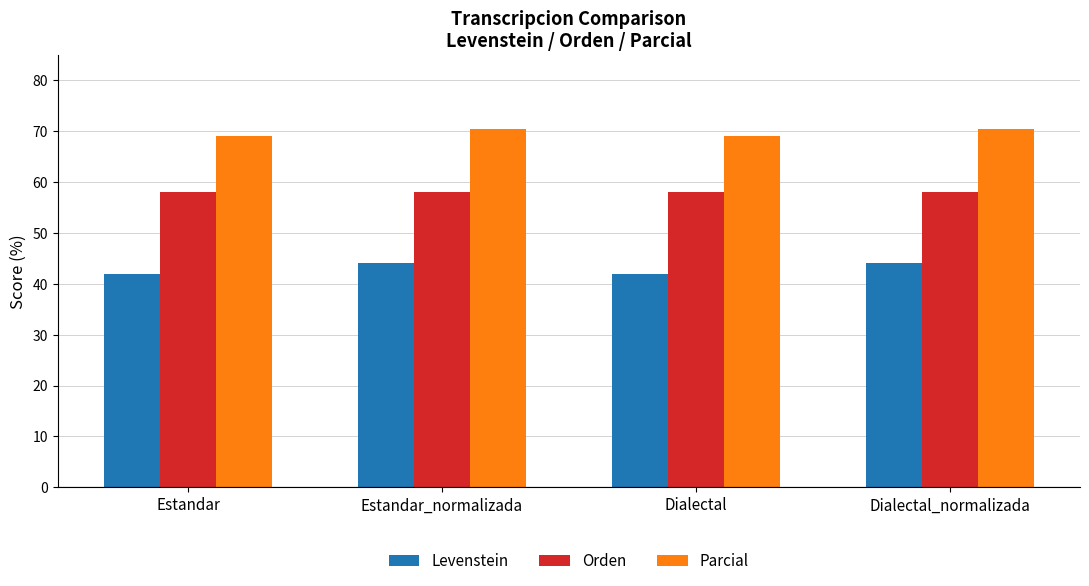

At which label does Parcial first exceed 70?

Estandar_normalizada